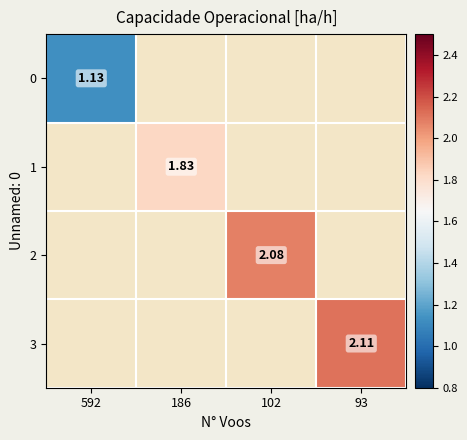

Is the value of 1 at 102 greater than the value of 0 at 592?

No